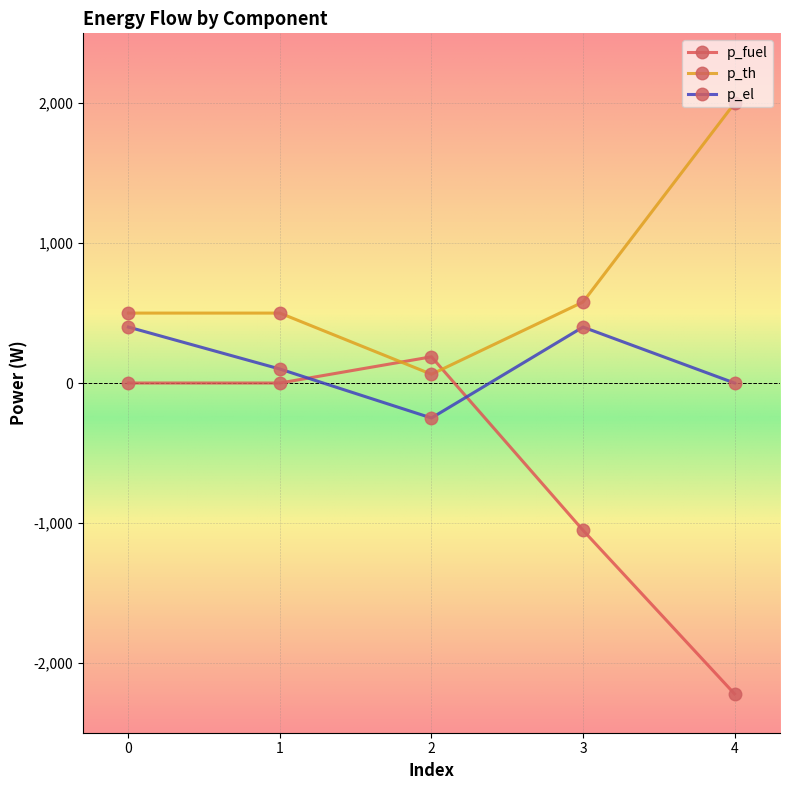

What is the total value across all series at 4?

-222.2